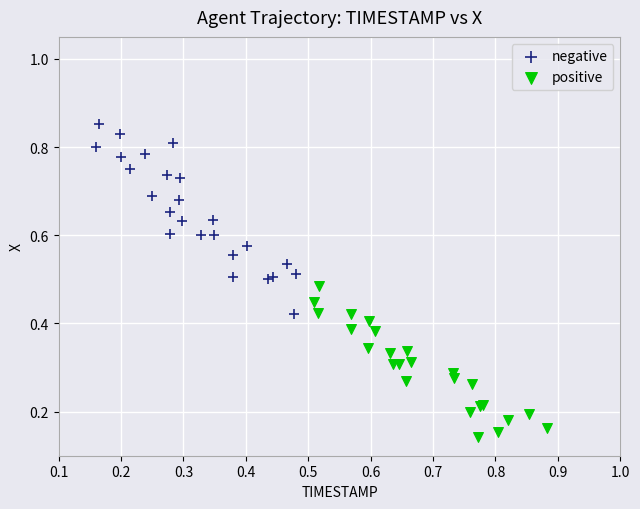

Which series has the widest spread of Y values?

negative